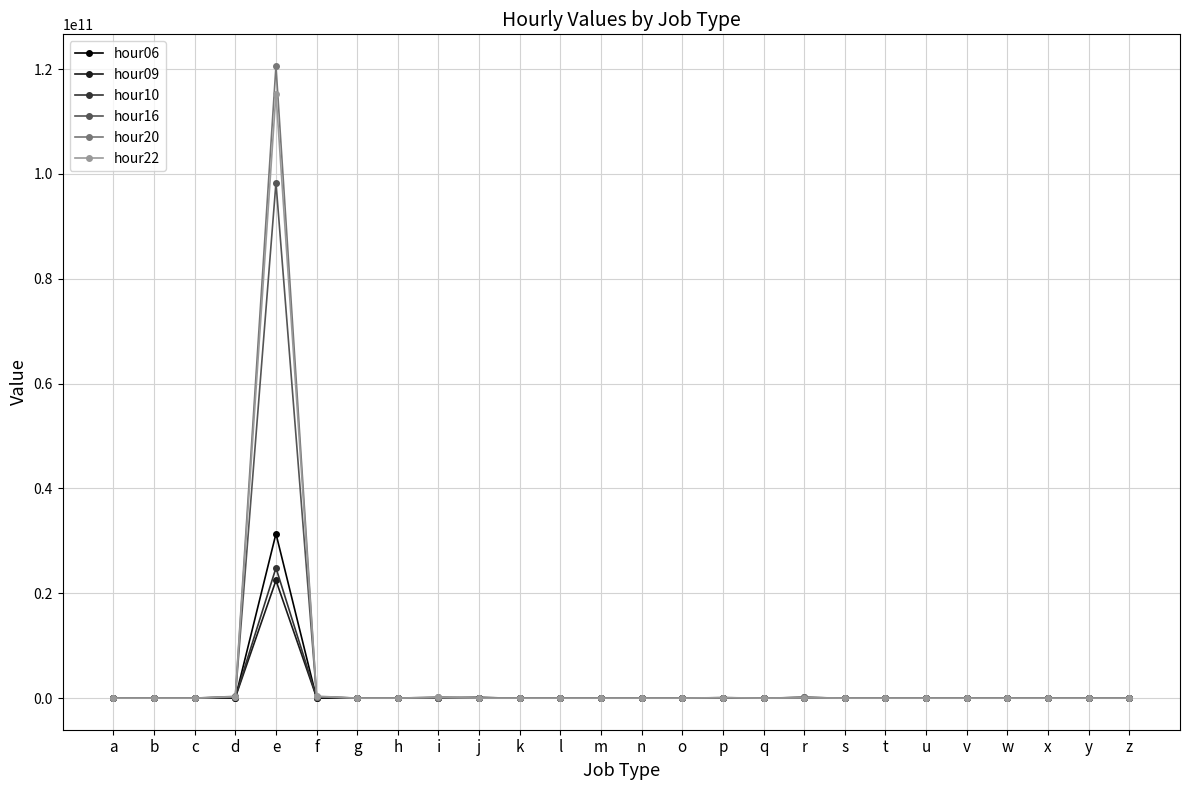

Which category has the highest value across all series?

e